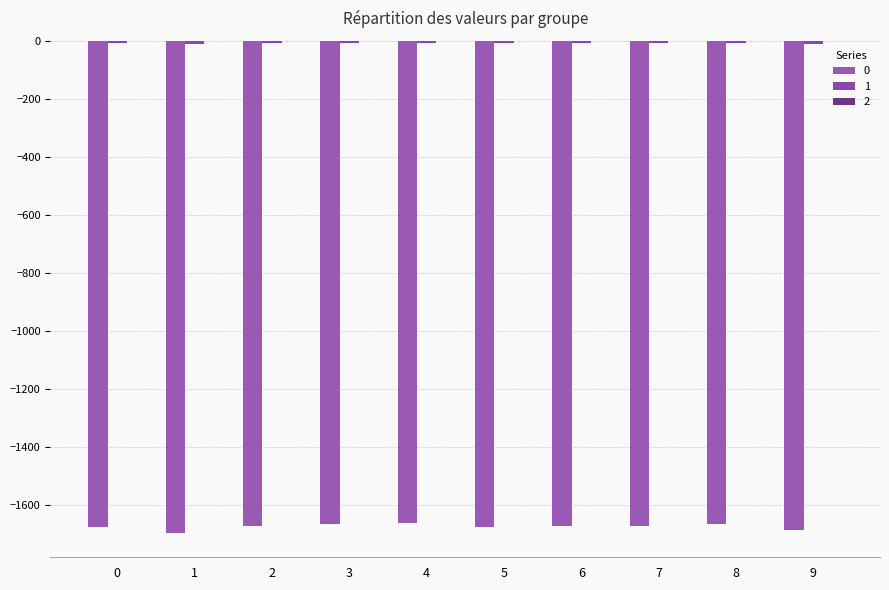

Does the chart contain stacked bars?

No